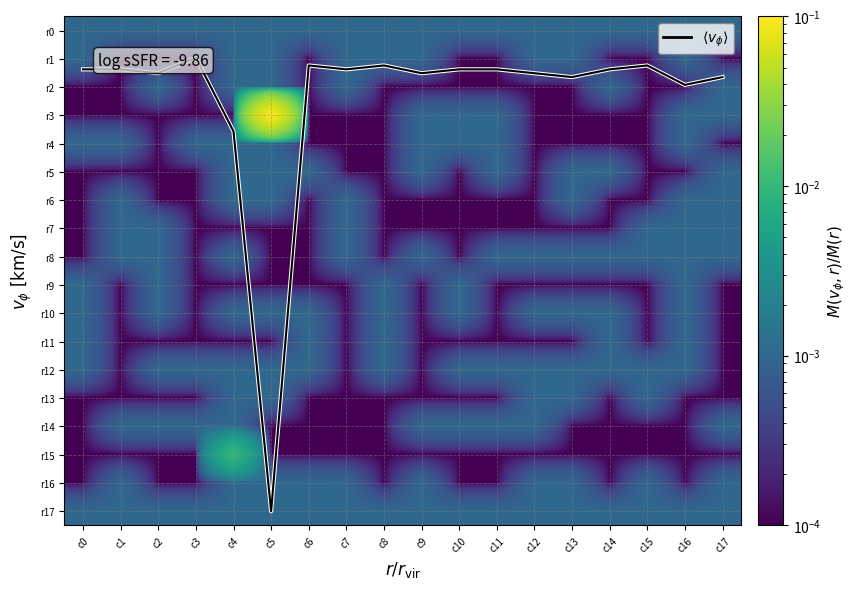

Is it true that r8 equals 0.0 at c11?

True